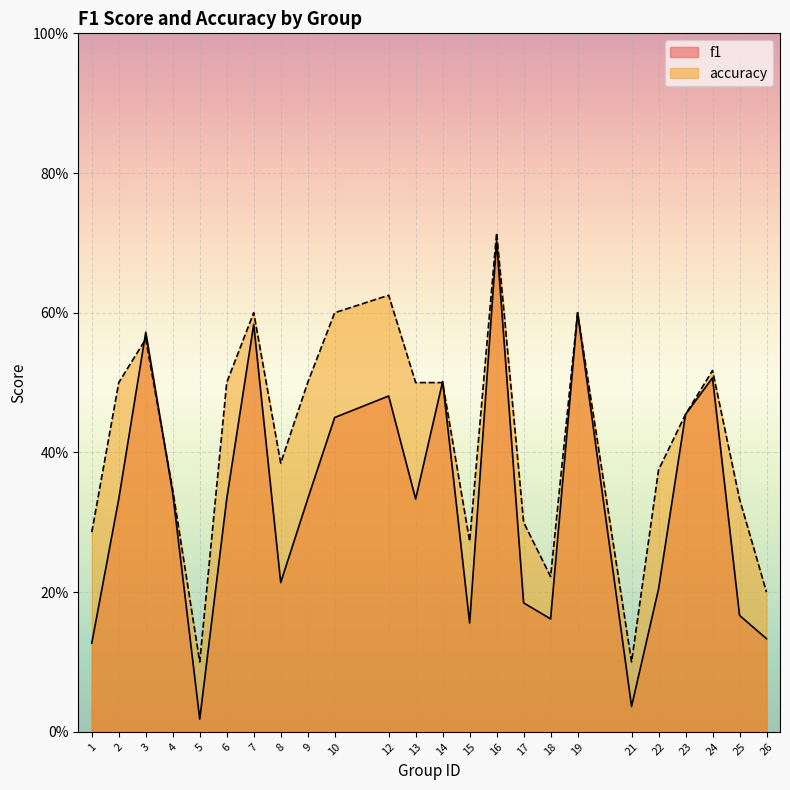

How many distinct data groups are displayed?

2